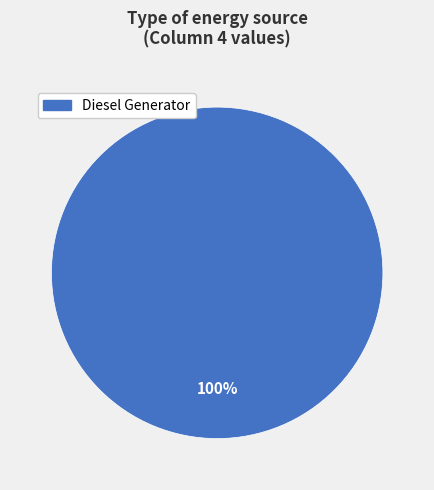

Count the number of slices in the pie.

1